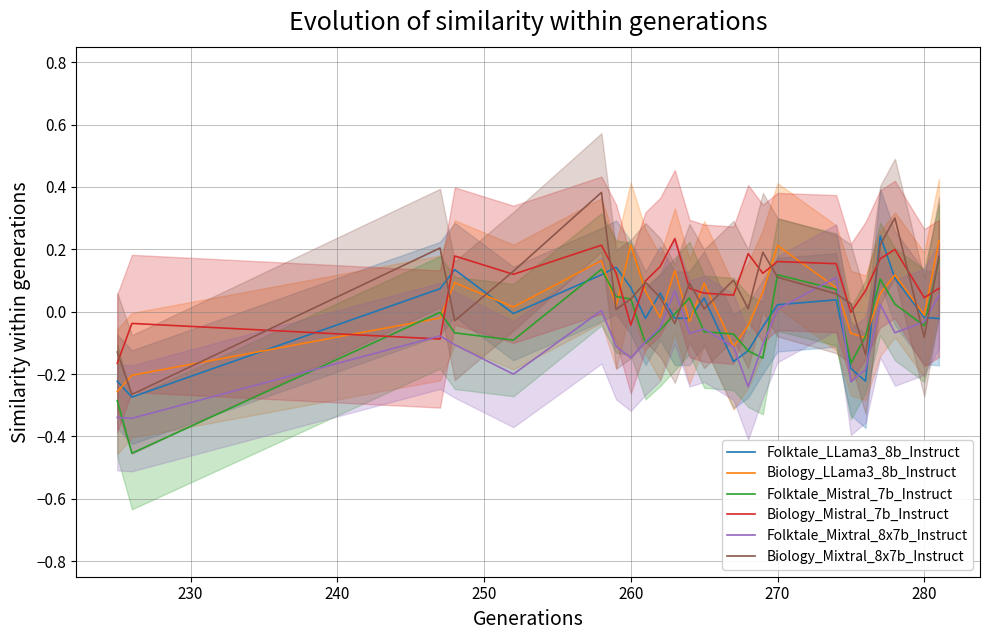

List the series in order of their peak value, highest first.

Biology_Mixtral_8x7b_Instruct, Folktale_LLama3_8b_Instruct, Biology_Mistral_7b_Instruct, Biology_LLama3_8b_Instruct, Folktale_Mistral_7b_Instruct, Folktale_Mixtral_8x7b_Instruct